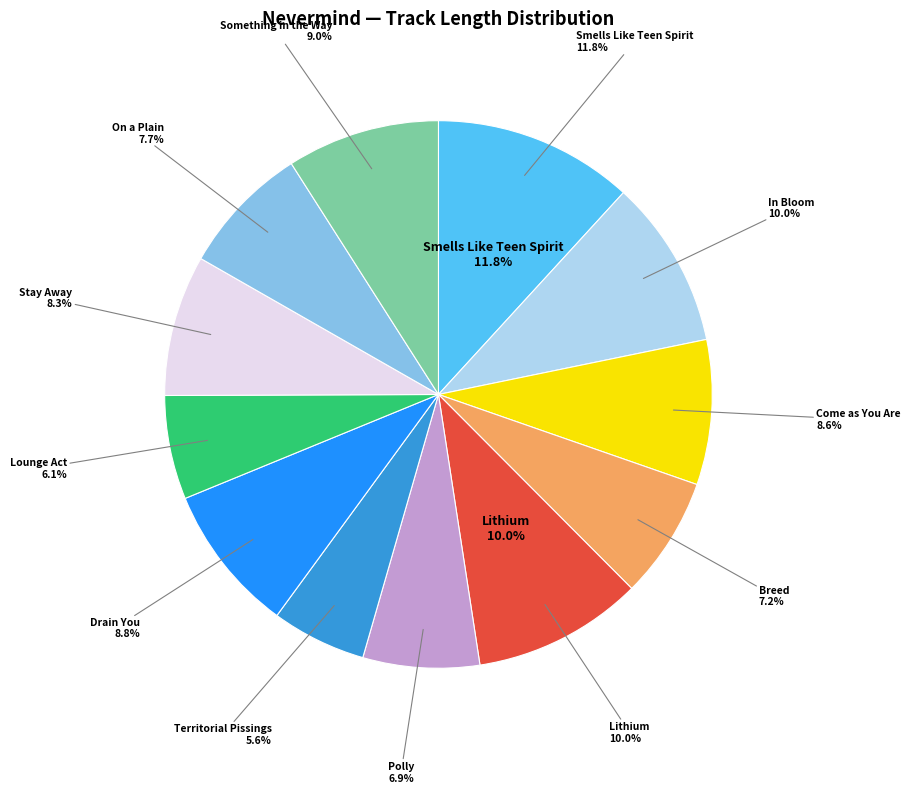

How many segments does this pie chart have?

12